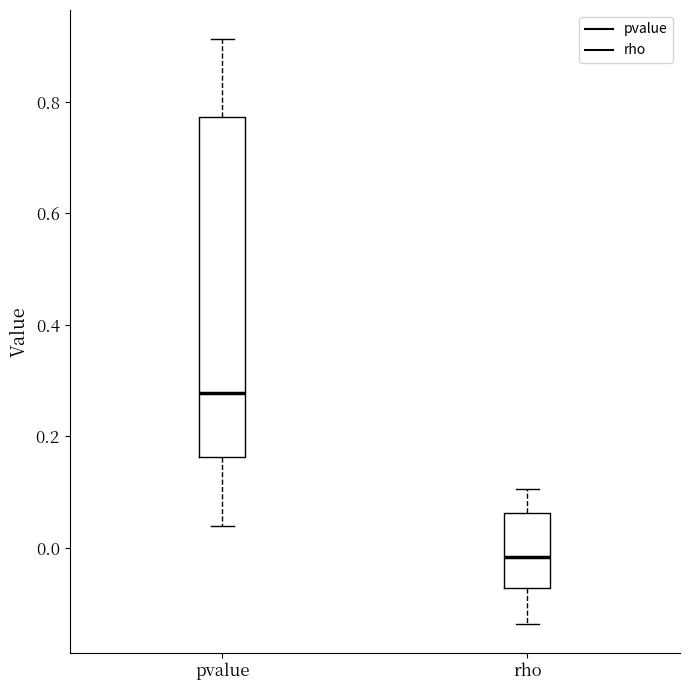

Where is the upper edge of the box for pvalue on the y-axis? The values are not printed on the chart, so give them approximately, as read against the axis.

0.78